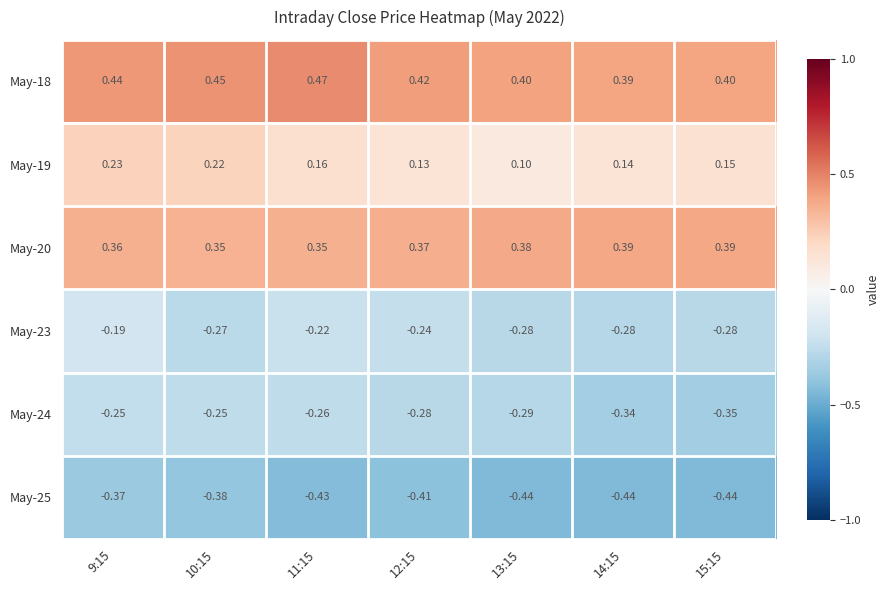

Between 14:15 and 12:15, which is larger?

12:15